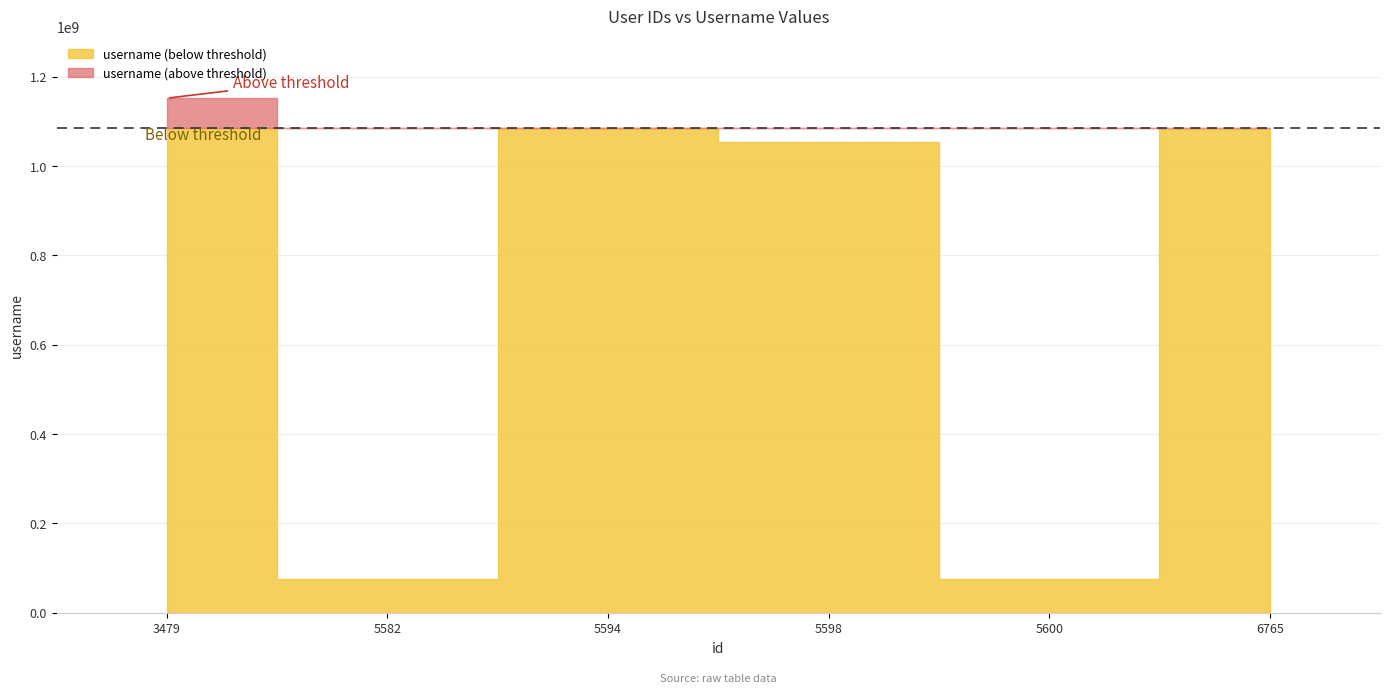

At which category does the data reach its first local peak?

5594